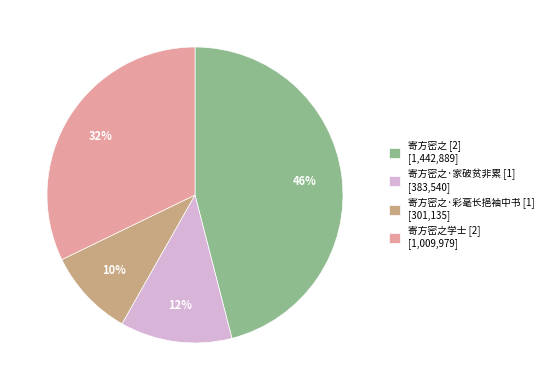

How many slices are in this pie chart?

4